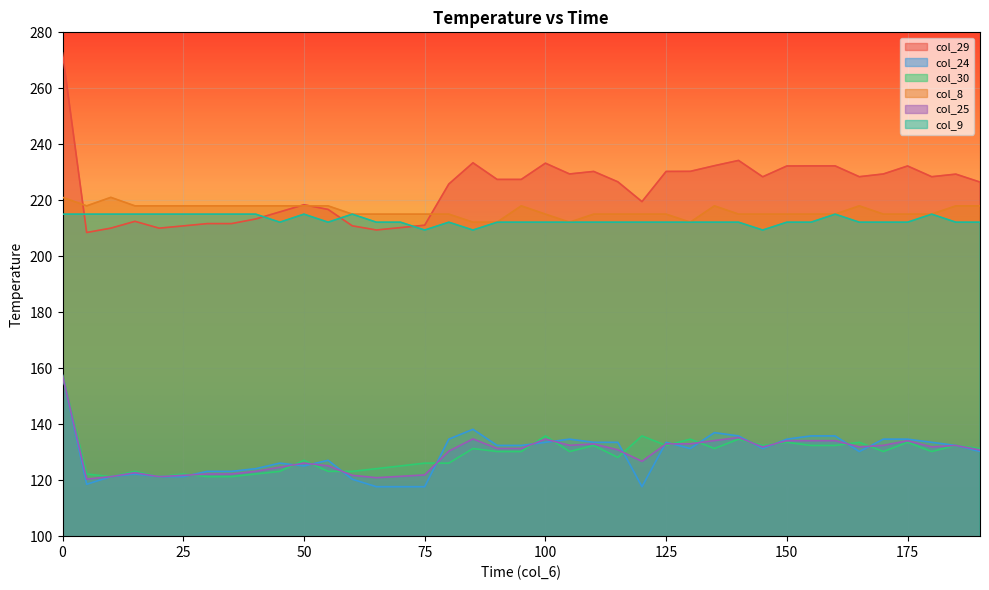

How many lines are shown in the chart?

6